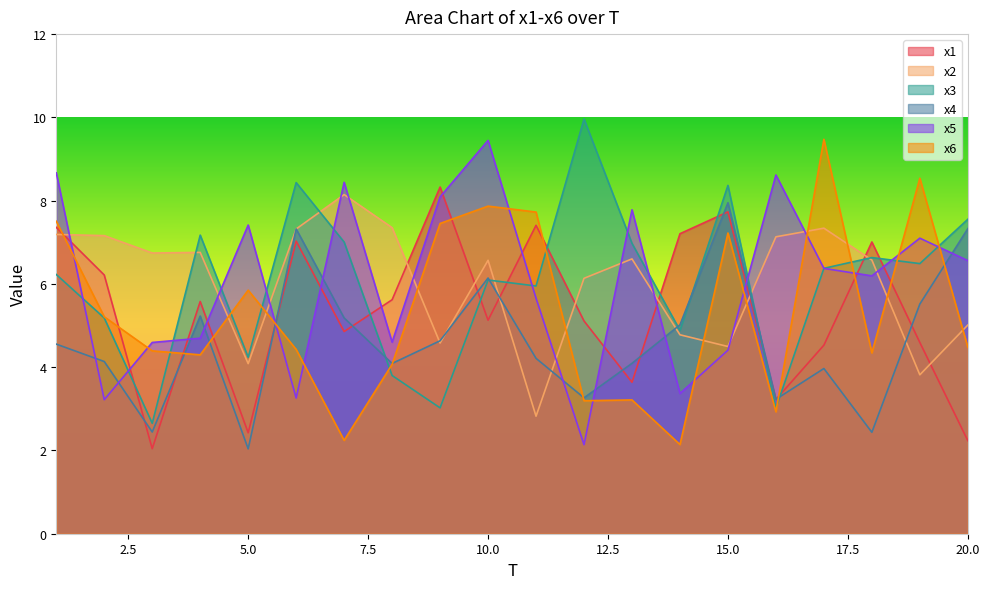

Is the value of x5 at 5 greater than the value of x4 at 14?

Yes